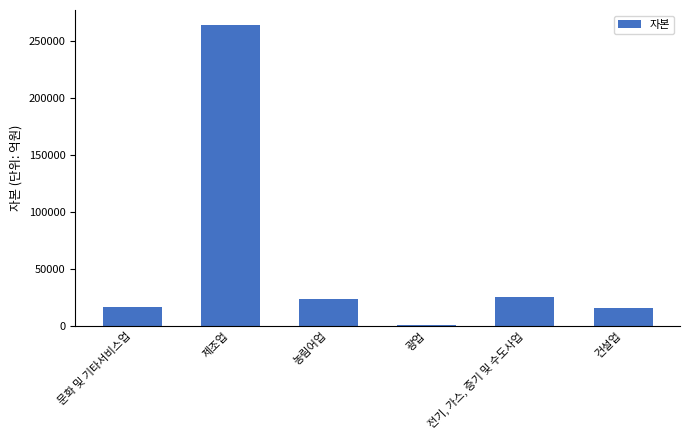

At which category does the chart reach its minimum across all series?

광업